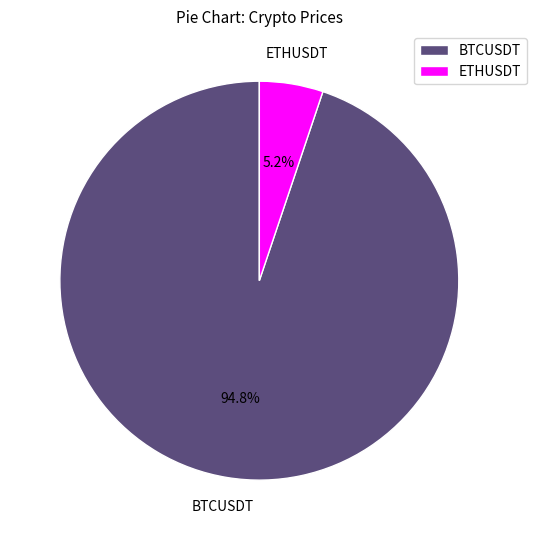

What is the total percentage of ETHUSDT and BTCUSDT?

100.0%